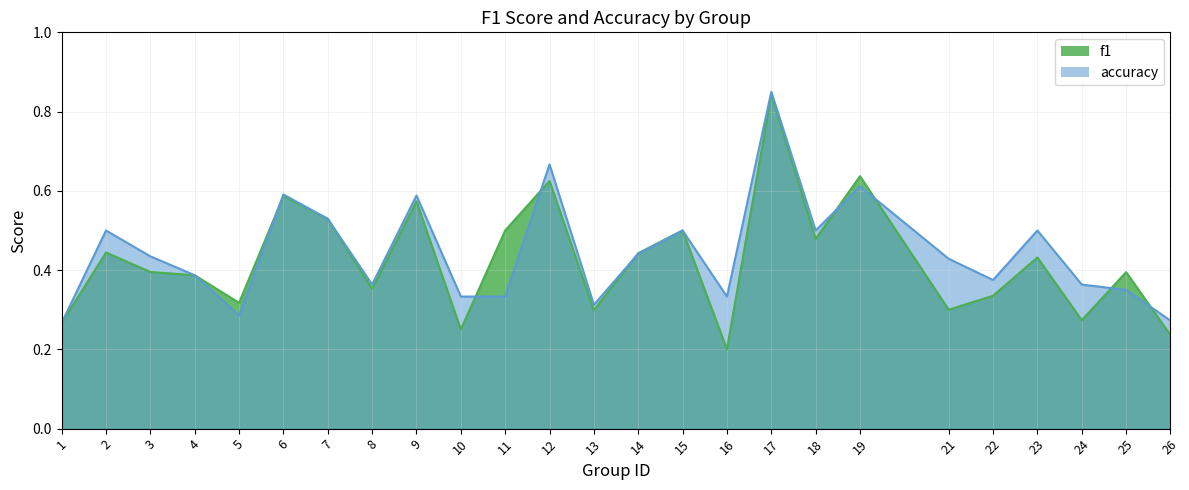

What is the sum of the accuracy values at 6 and 10?

0.9